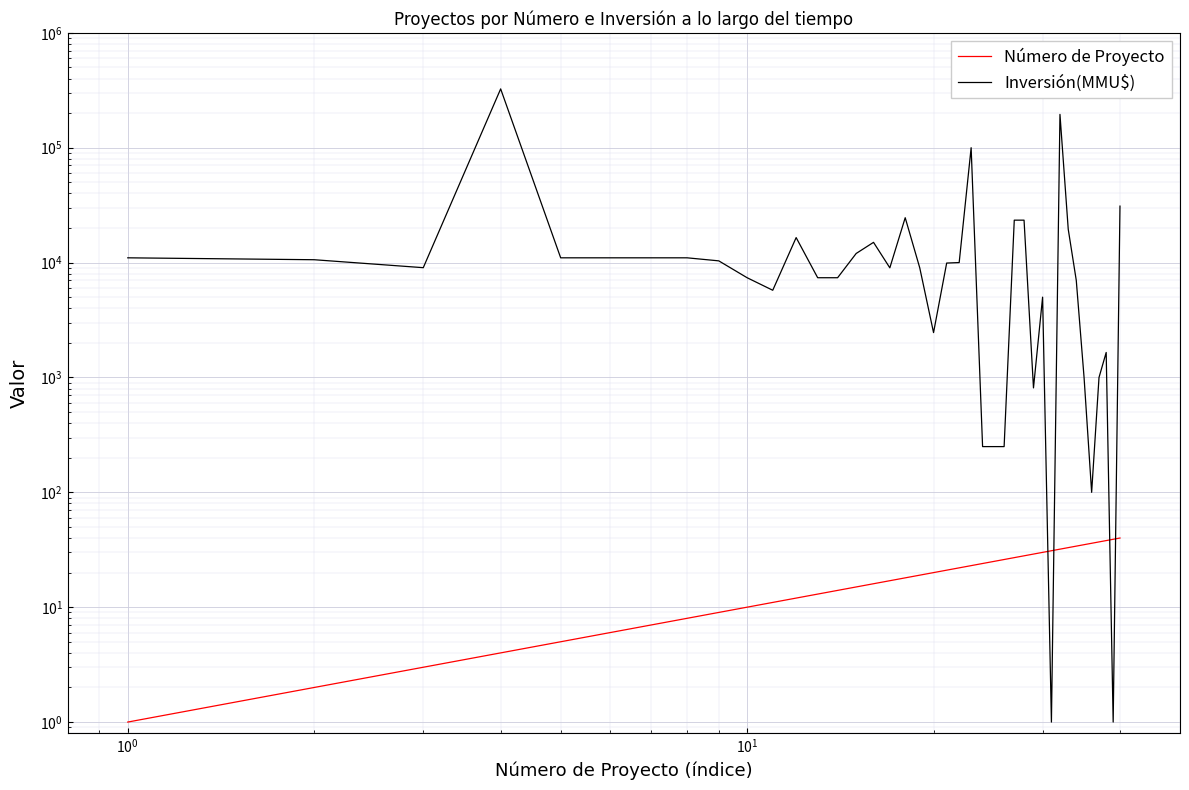

True or false: Número de Proyecto and Inversión(MMU$) cross at least once.

True